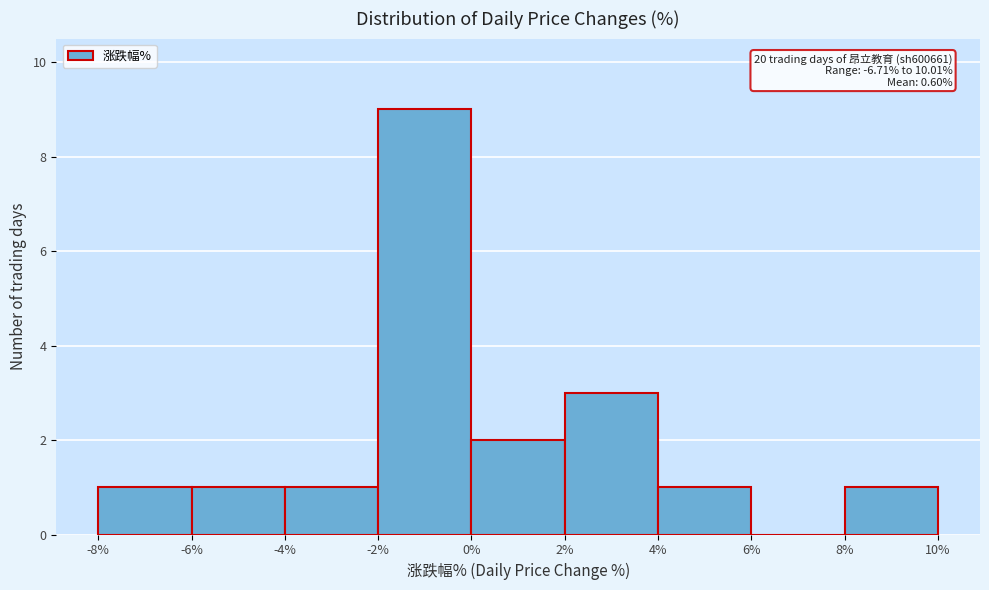

Which range on the x-axis has the tallest bar?

-2% to 0%